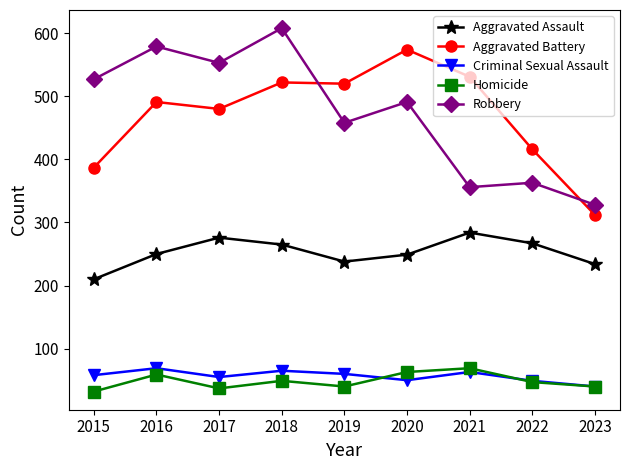

What is the difference between the Aggravated Battery values at 2018 and 2023?

210